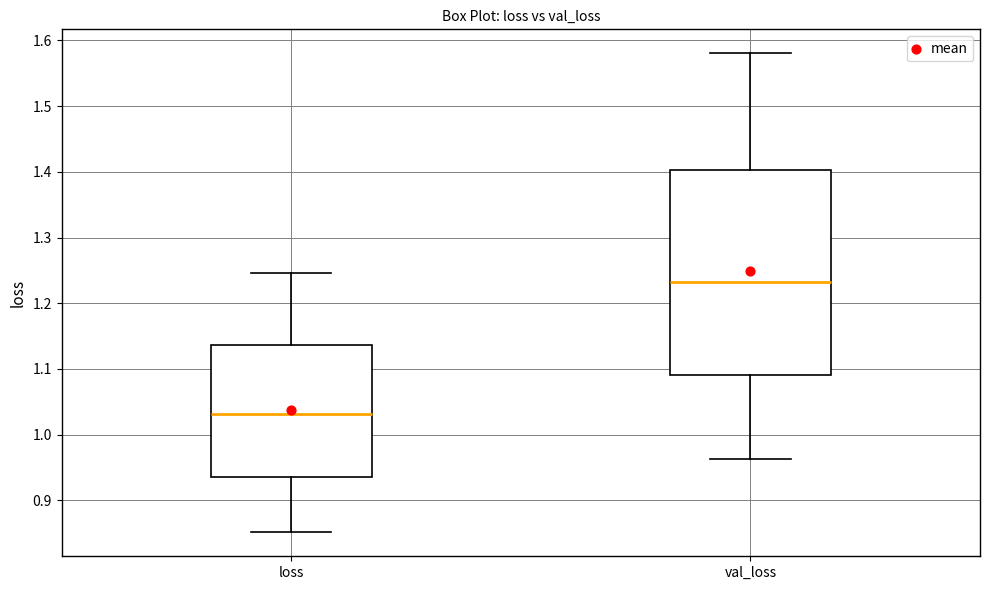

Comparing the boxes themselves (not the whiskers), which one is the tallest?

val_loss